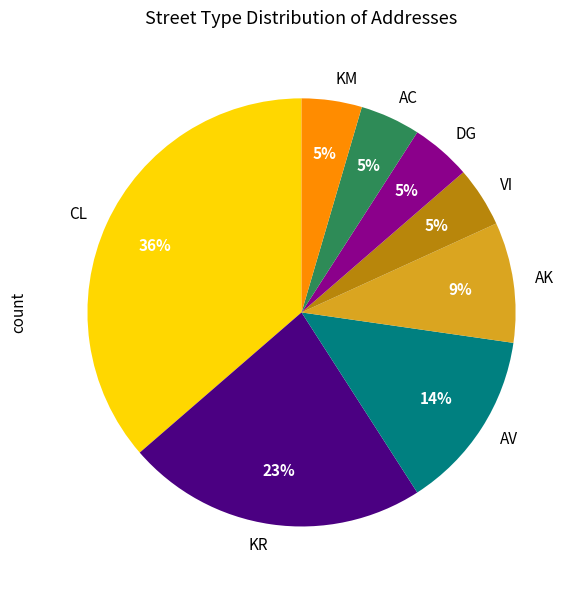

To the nearest percent, what is the combined percentage of VI and KR?

27%